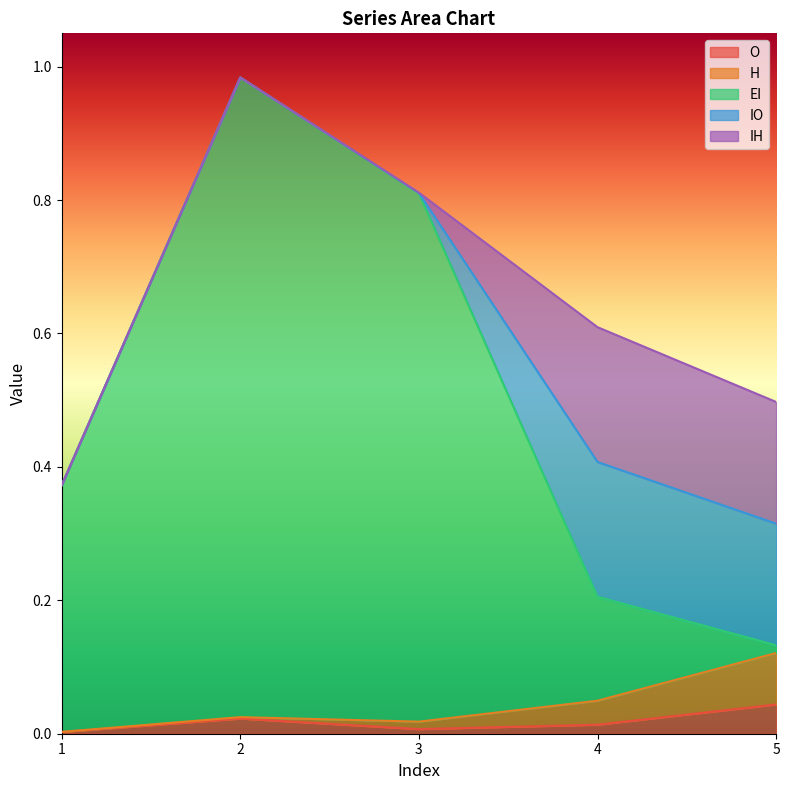

Does the chart display data point markers on the line(s)?

No